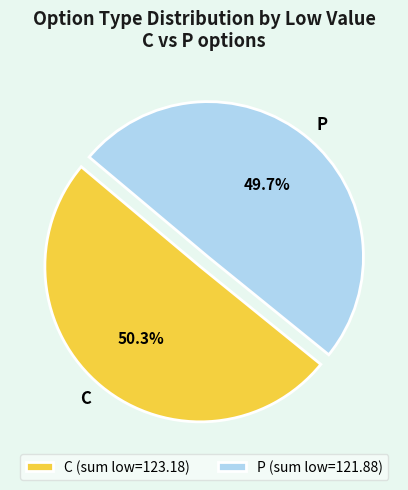

Between C and P, which is larger?

C